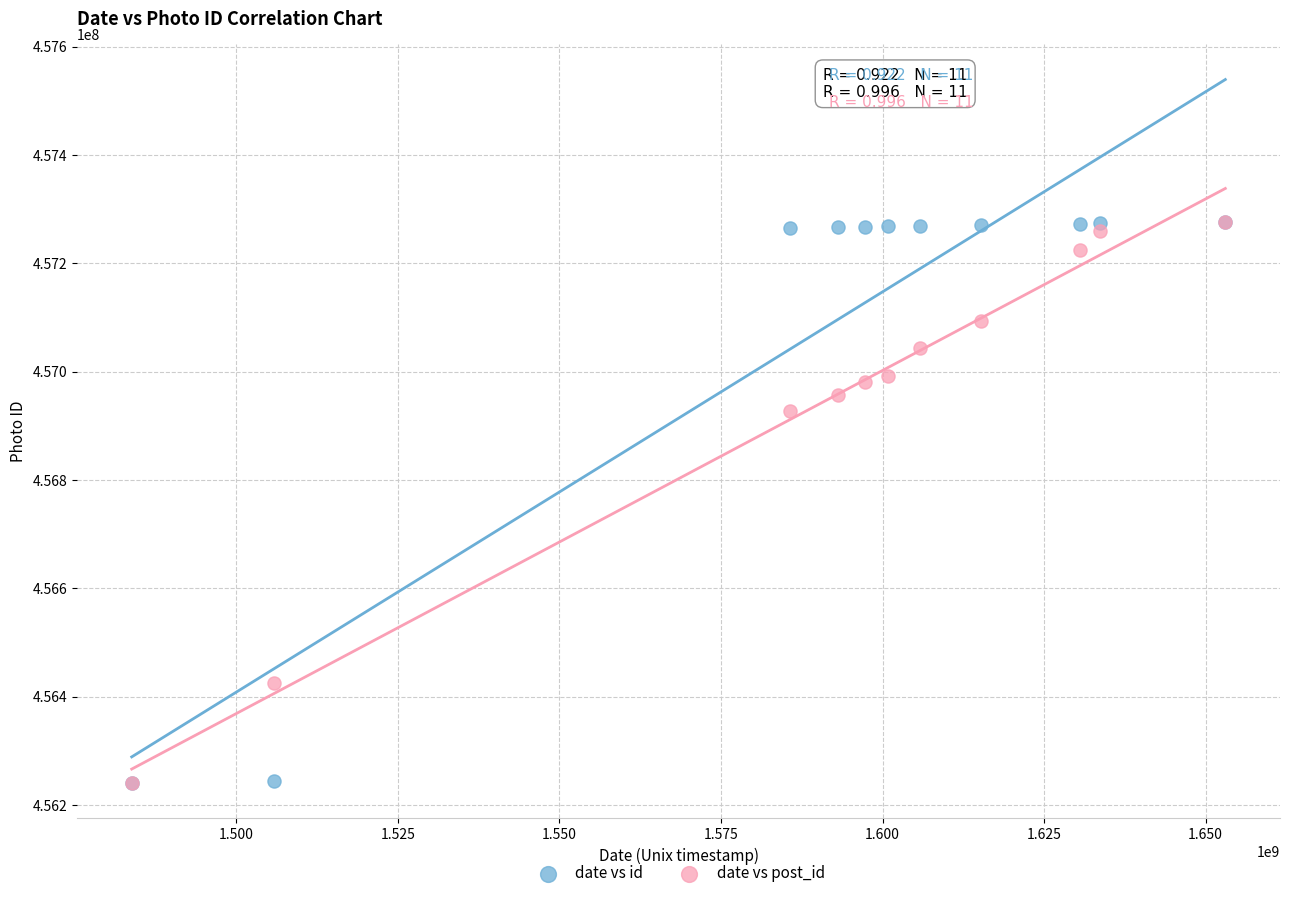

Across all series, what Y value is closest to 456758299?

456927345.3